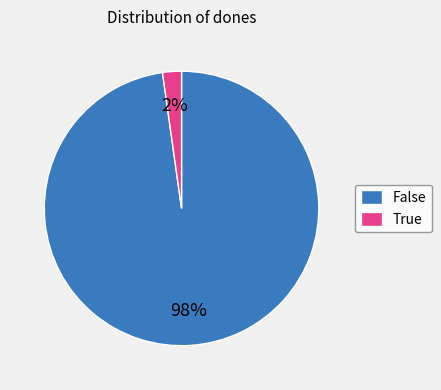

To the nearest percent, what is the combined percentage of True and False?

100%